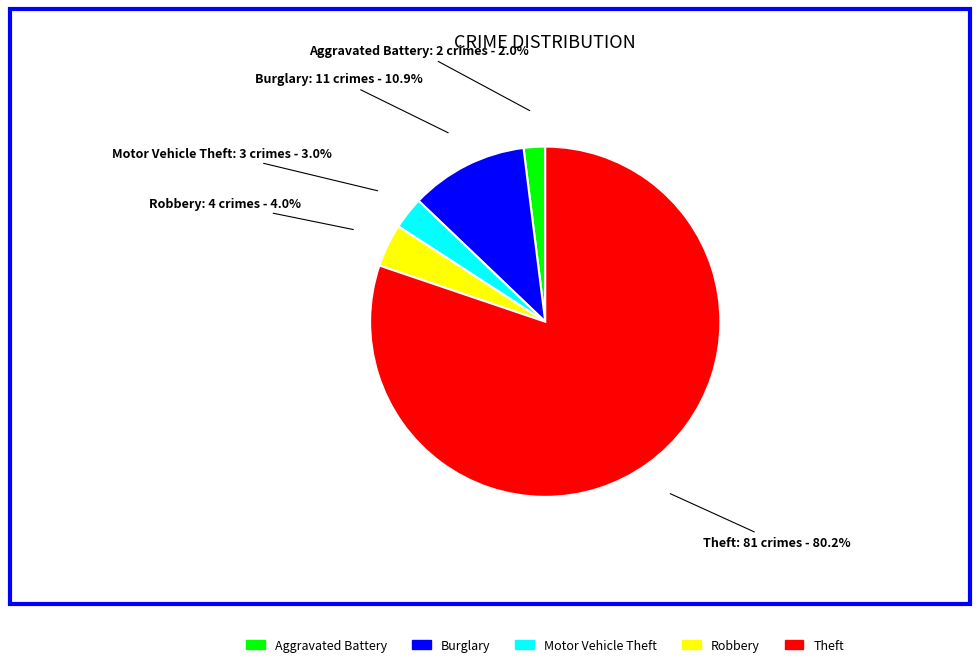

Which category has the smallest portion of the pie?

Aggravated Battery